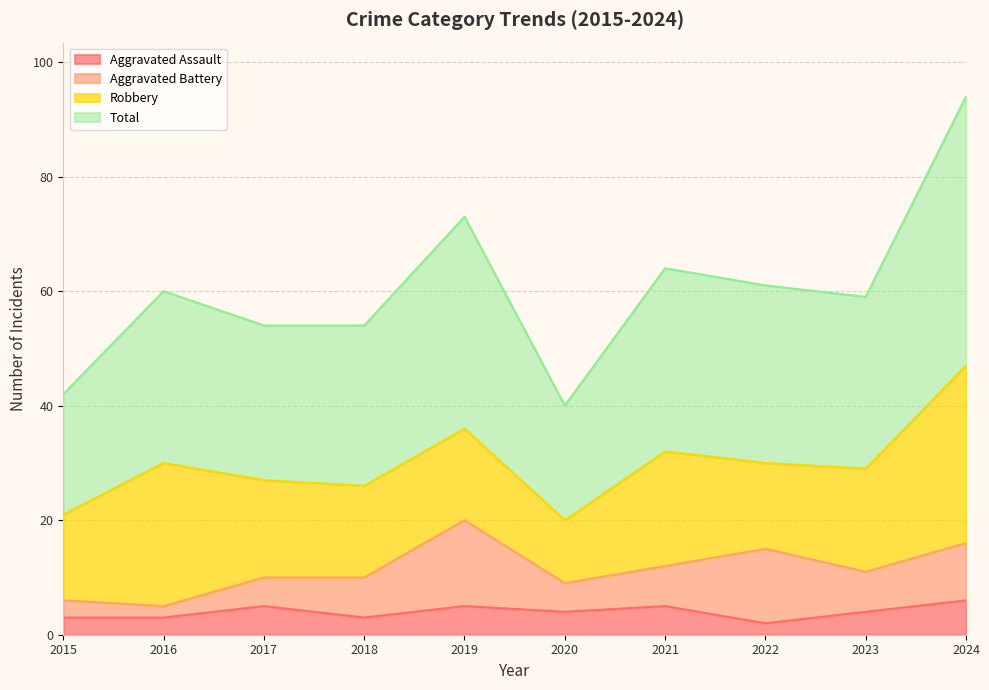

Where is the first local minimum for Total?

2020